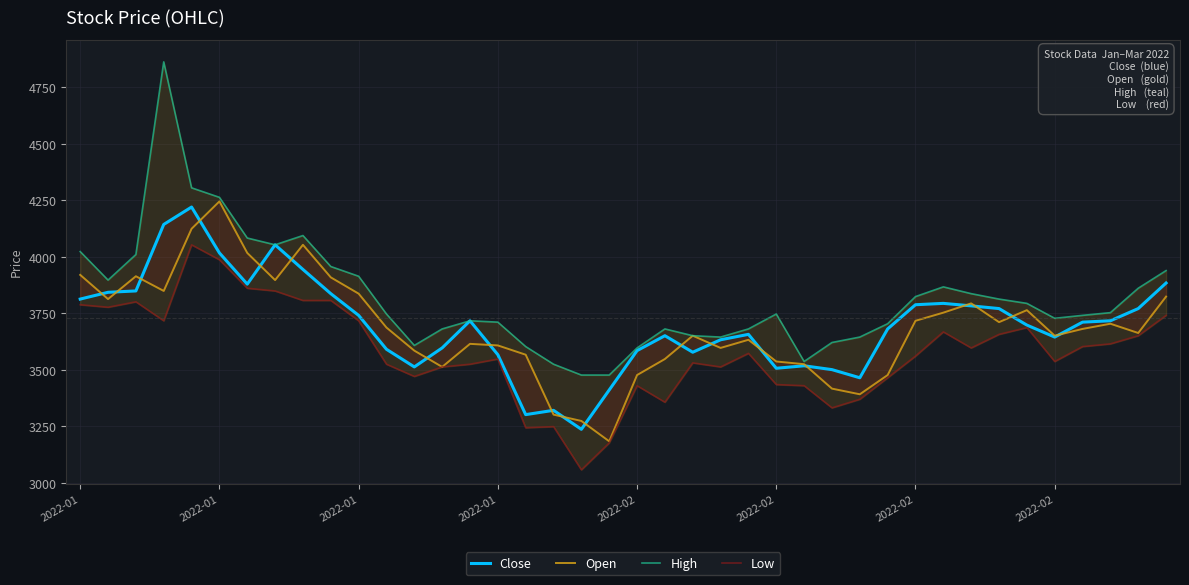

Rank the series at 17 from highest to lowest value.

High, Close, Open, Low